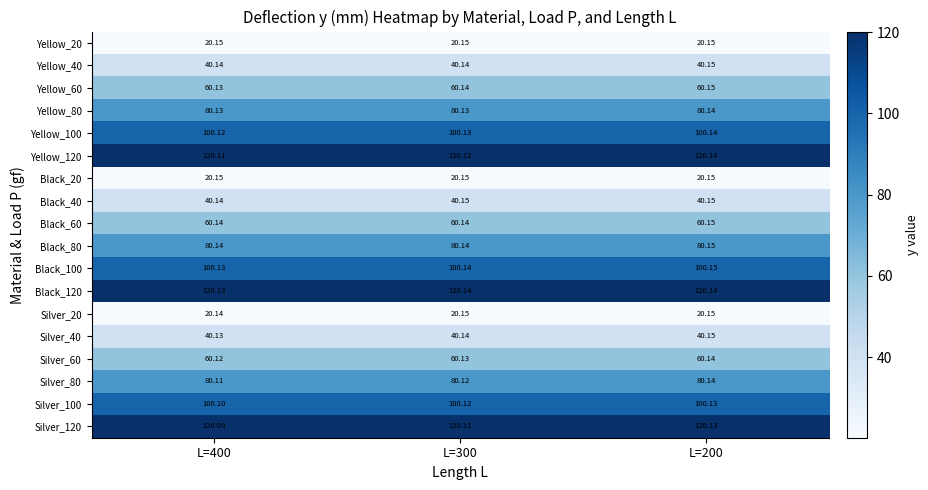

Which series has the largest range (max minus min)?

Silver_120